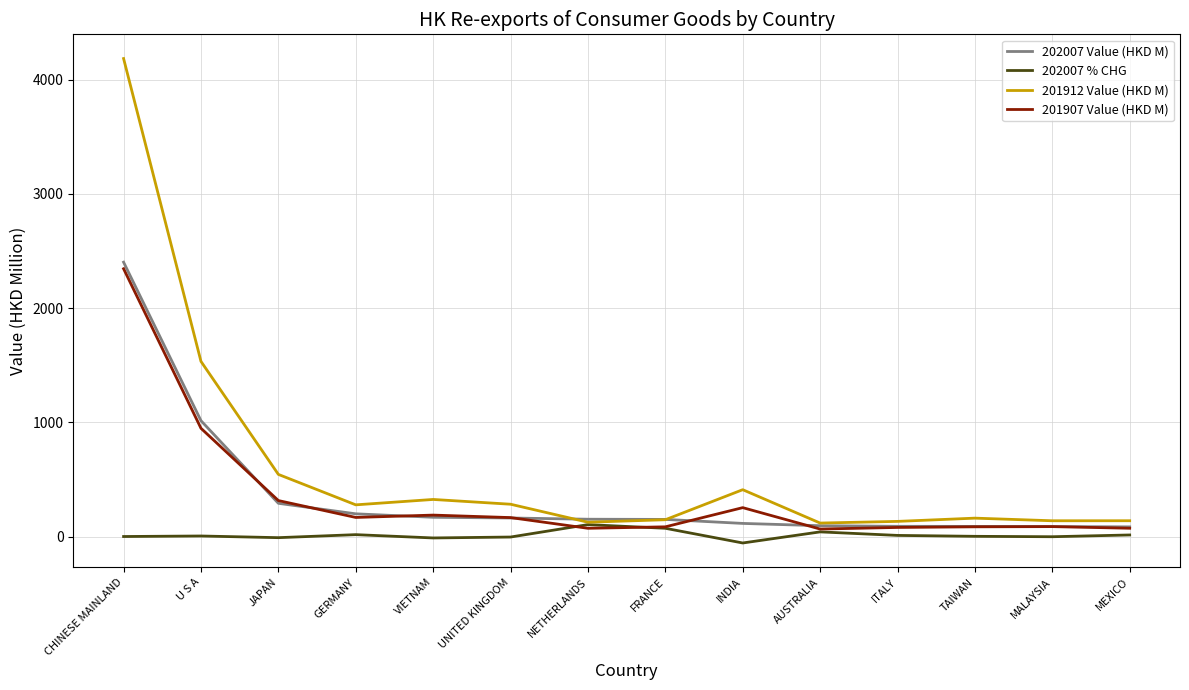

At which category is the sum across all series the highest?

CHINESE MAINLAND